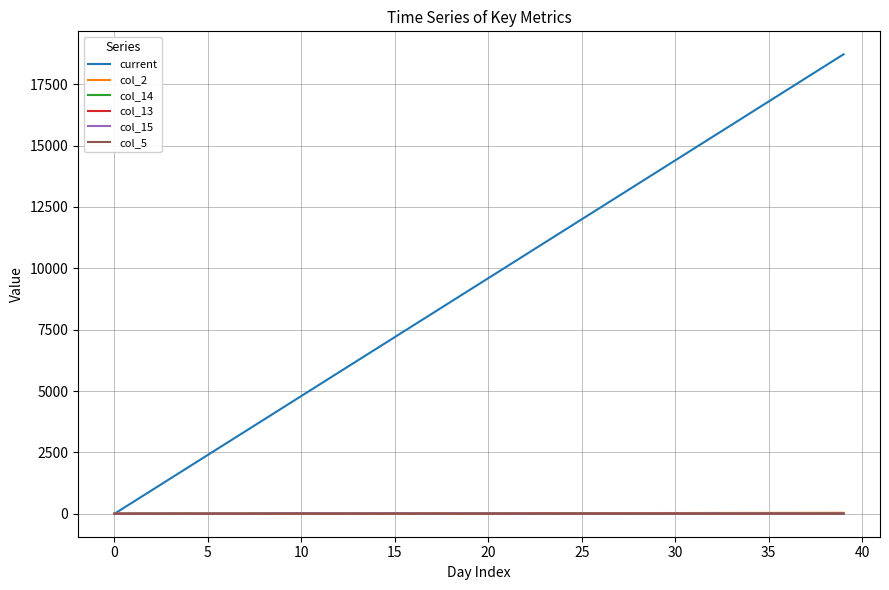

Which series has the largest total across all categories?

current